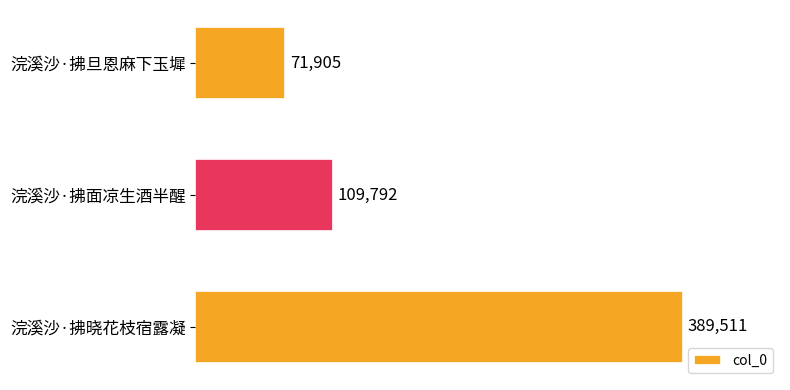

What is the minimum value shown in the chart?

71905